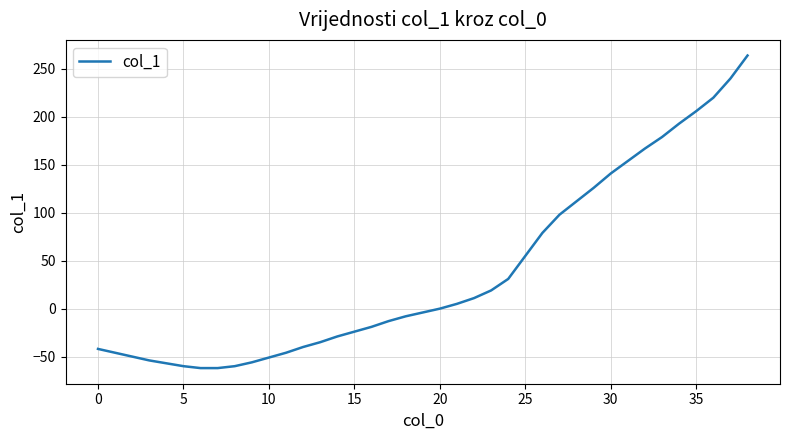

Is this an area chart (filled region under the line)?

No